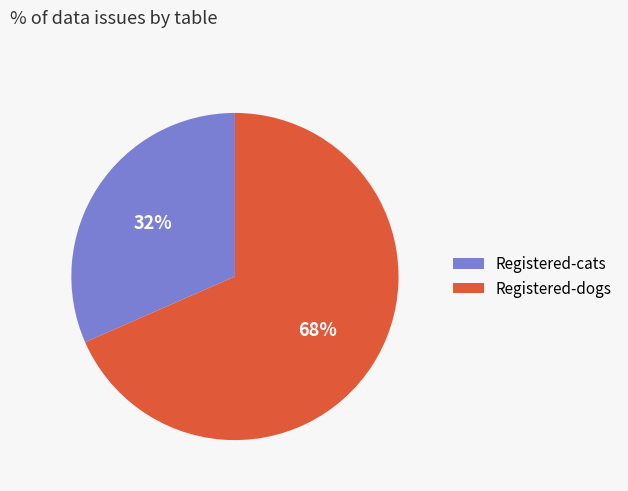

To the nearest percent, what is the average slice percentage?

50%